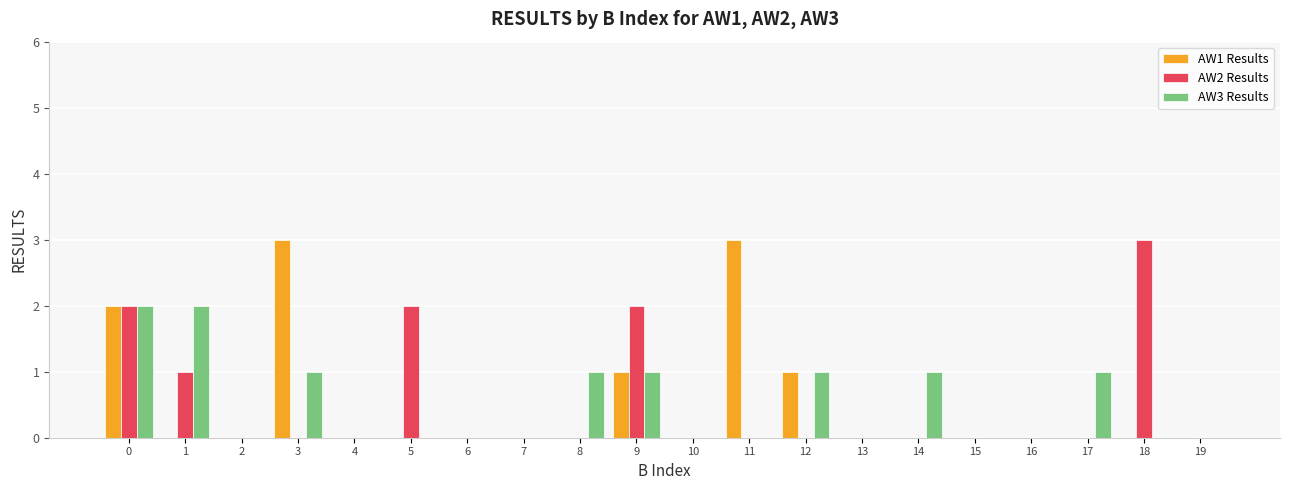

What is the greatest value displayed?

3